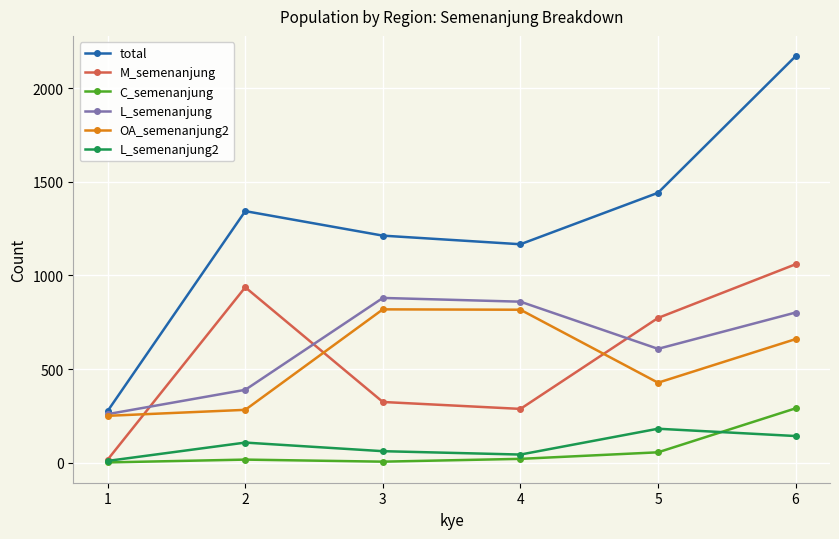

True or false: C_semenanjung and OA_semenanjung2 cross at least once.

False